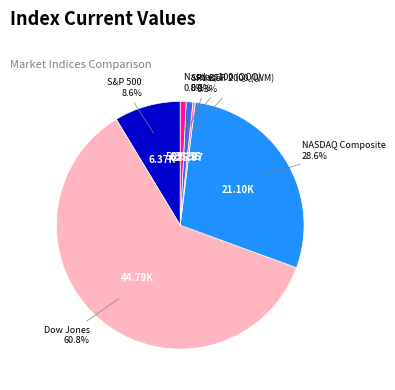

Is it true that S&P 500 is 9% of the pie?

True